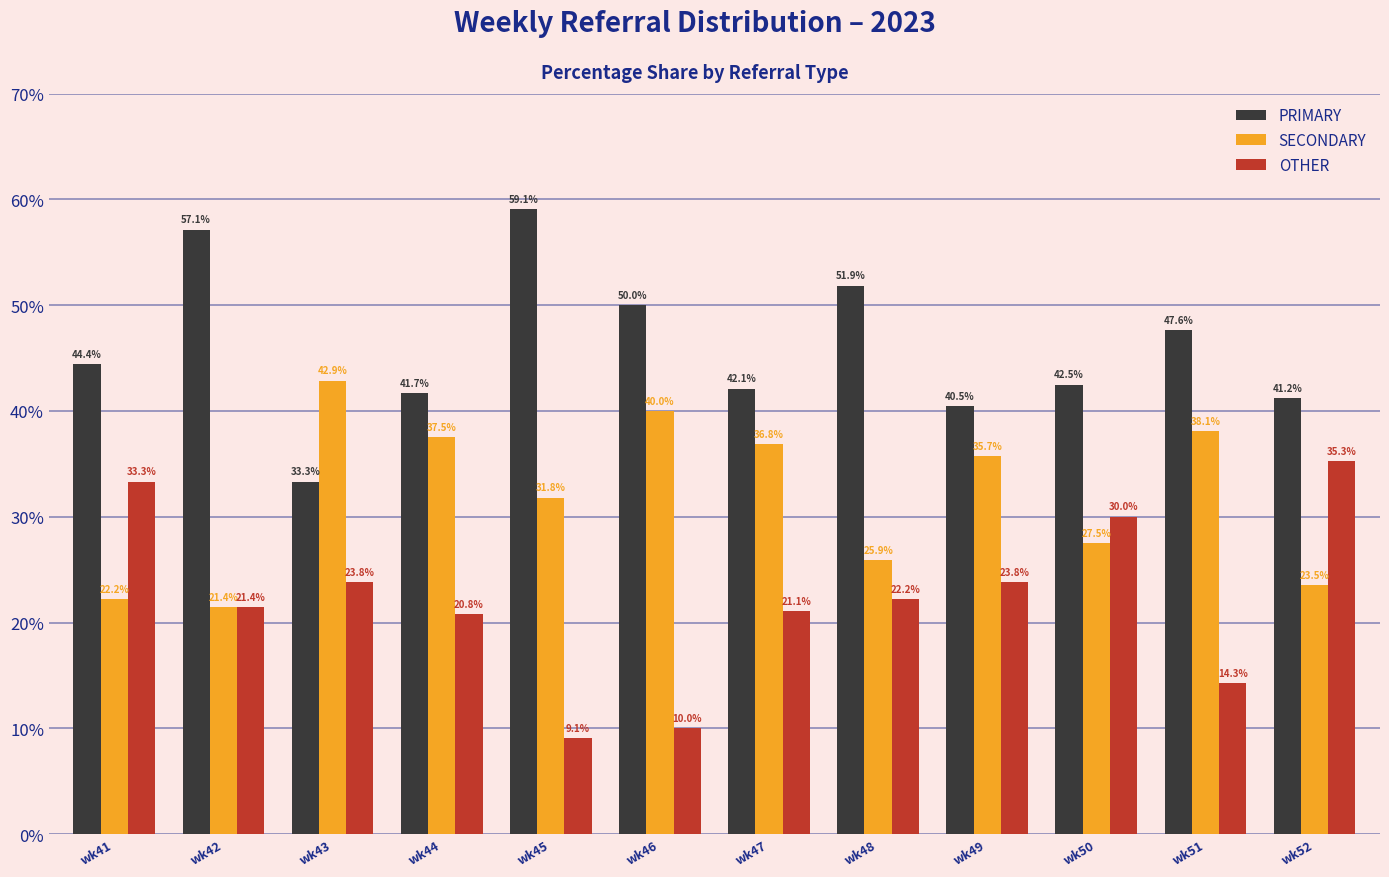

At which label does PRIMARY first exceed 44?

wk41